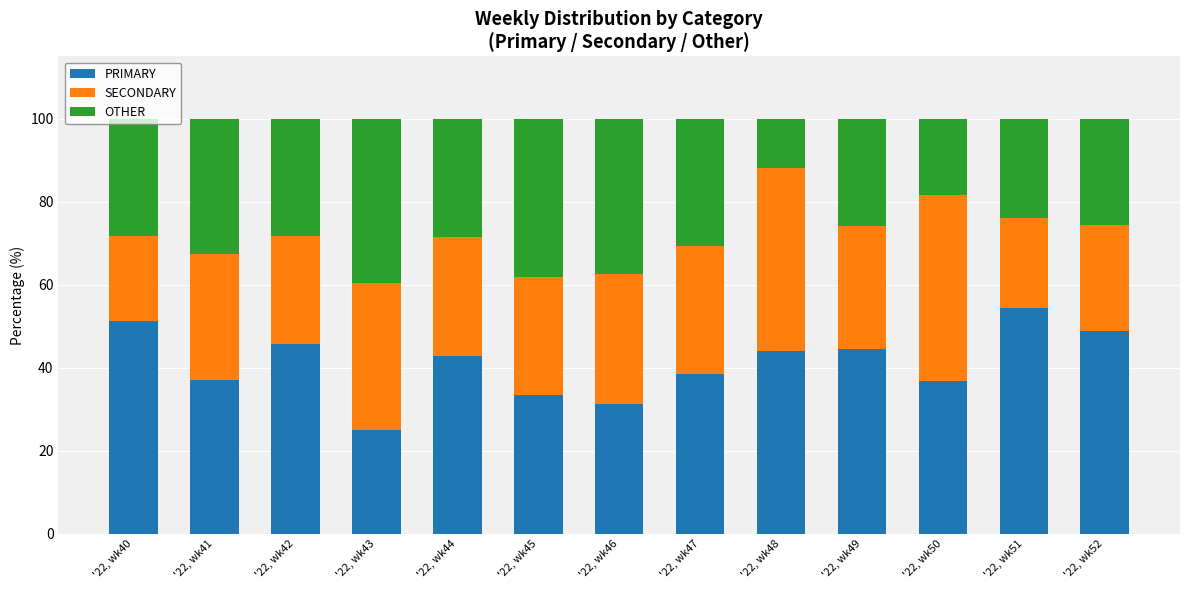

How many data points in PRIMARY are above 42?

7